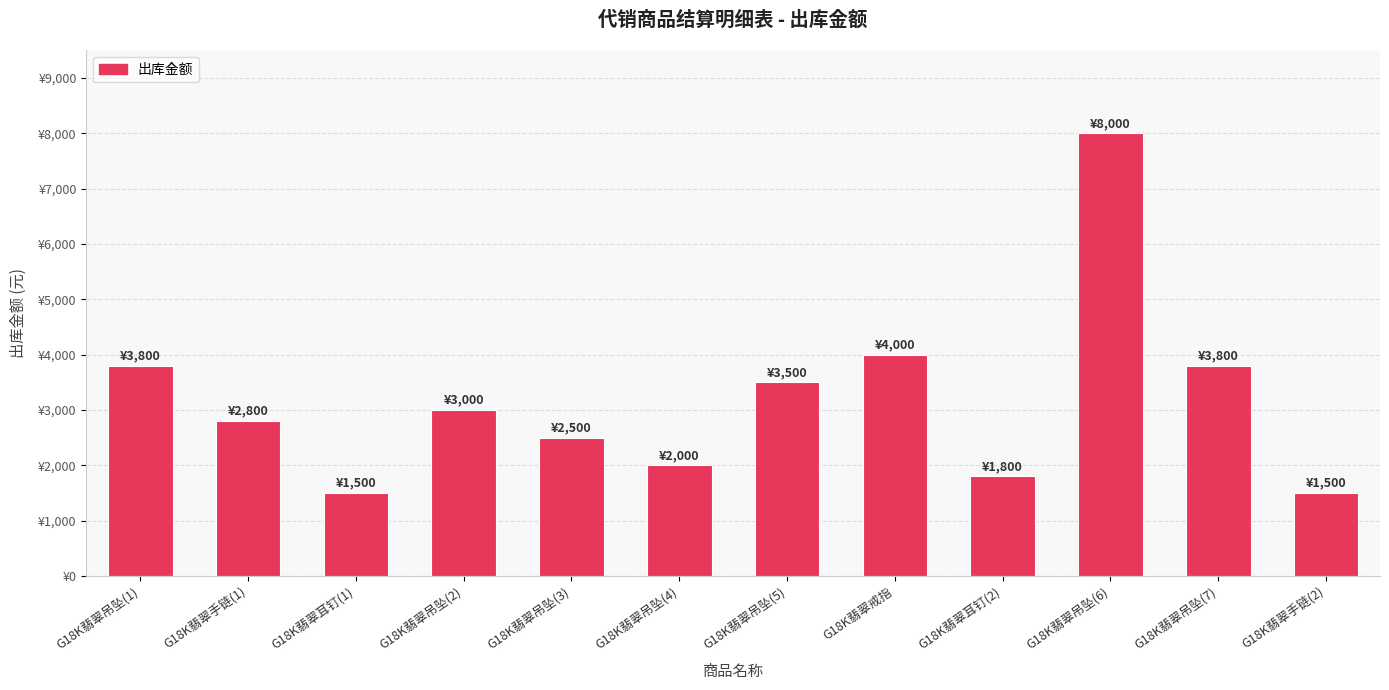

What is the sum of the values at G18K翡翠戒指 and G18K翡翠耳钉(1)?

5500